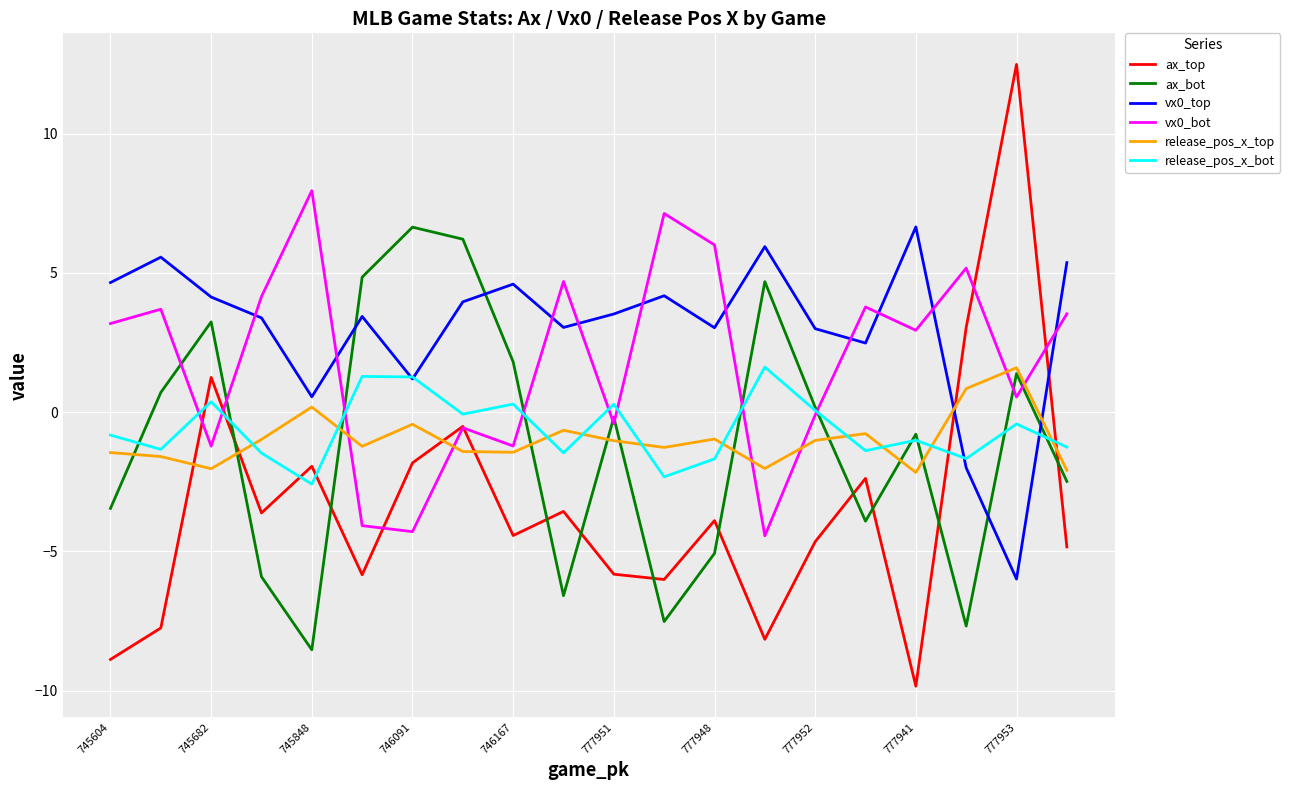

Which series has the largest range (max minus min)?

ax_top